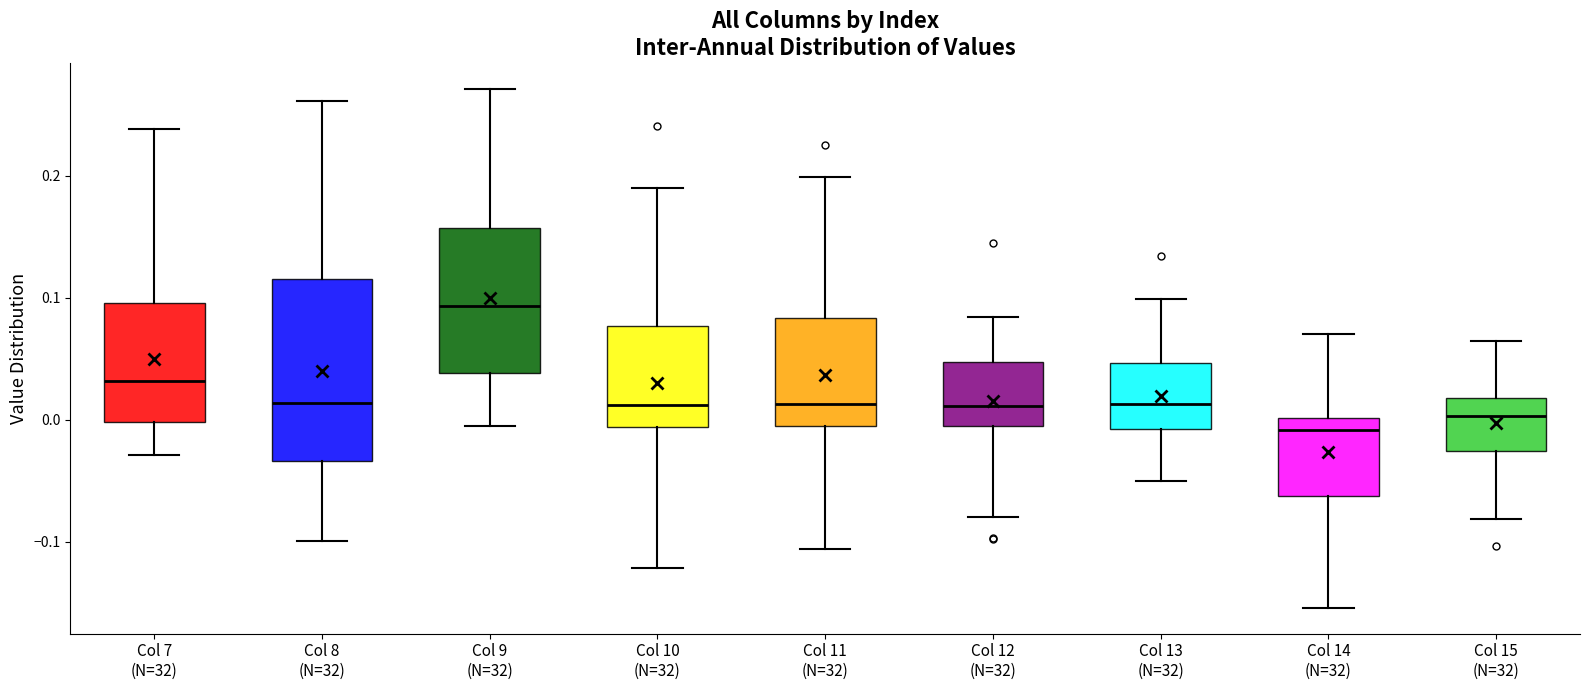

Which box's median line is the highest?

Col 9 (N=32)